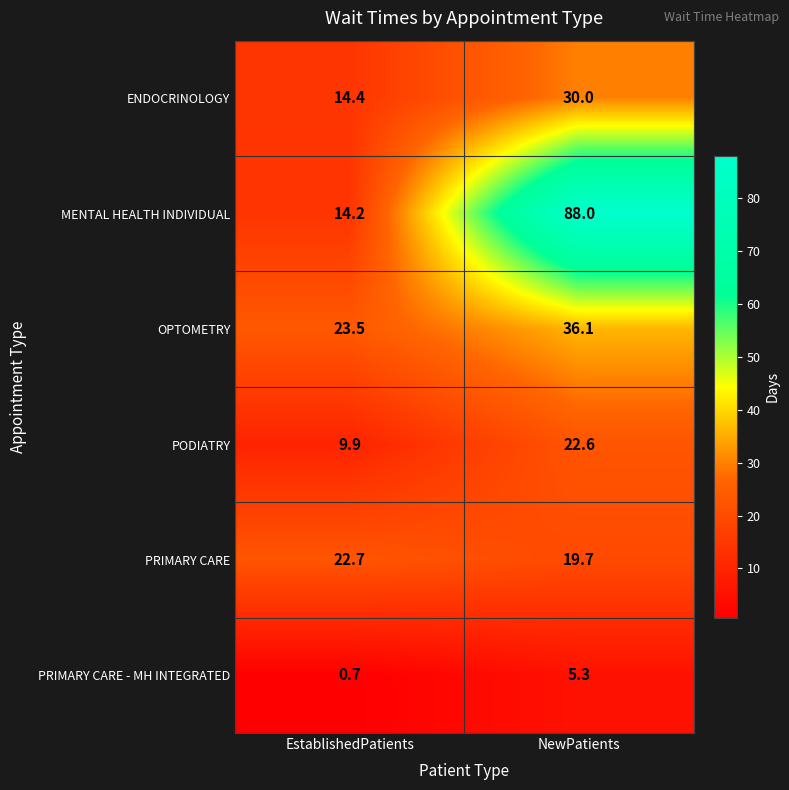

Reading right to left, transcribe all the data shown in this chart.

ENDOCRINOLOGY: NewPatients=30.0	EstablishedPatients=14.4
MENTAL HEALTH INDIVIDUAL: NewPatients=88.0	EstablishedPatients=14.2
OPTOMETRY: NewPatients=36.1	EstablishedPatients=23.5
PODIATRY: NewPatients=22.6	EstablishedPatients=9.9
PRIMARY CARE: NewPatients=19.7	EstablishedPatients=22.7
PRIMARY CARE - MH INTEGRATED: NewPatients=5.3	EstablishedPatients=0.7